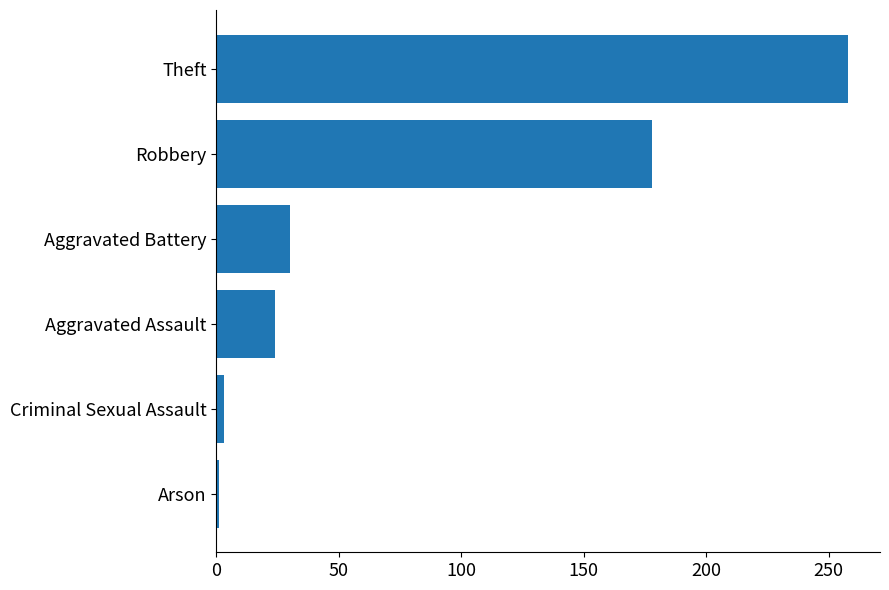

At which category does the chart reach its peak across all series?

Theft